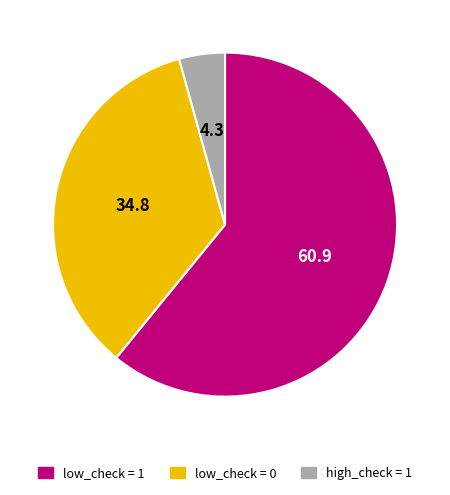

Which category has the smallest portion of the pie?

high_check = 1